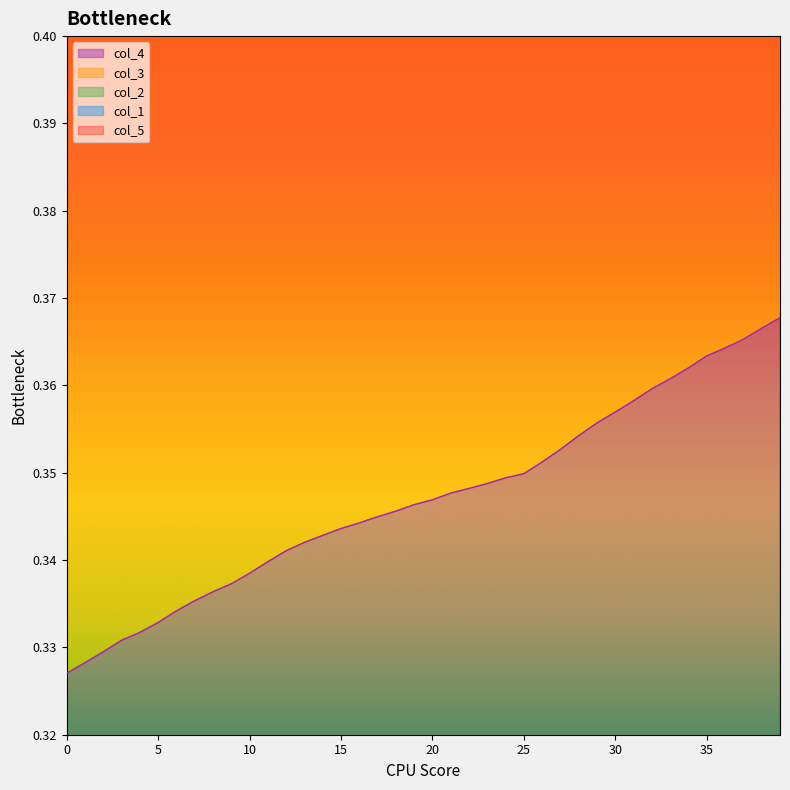

True or false: col_3 and col_2 cross at least once.

False